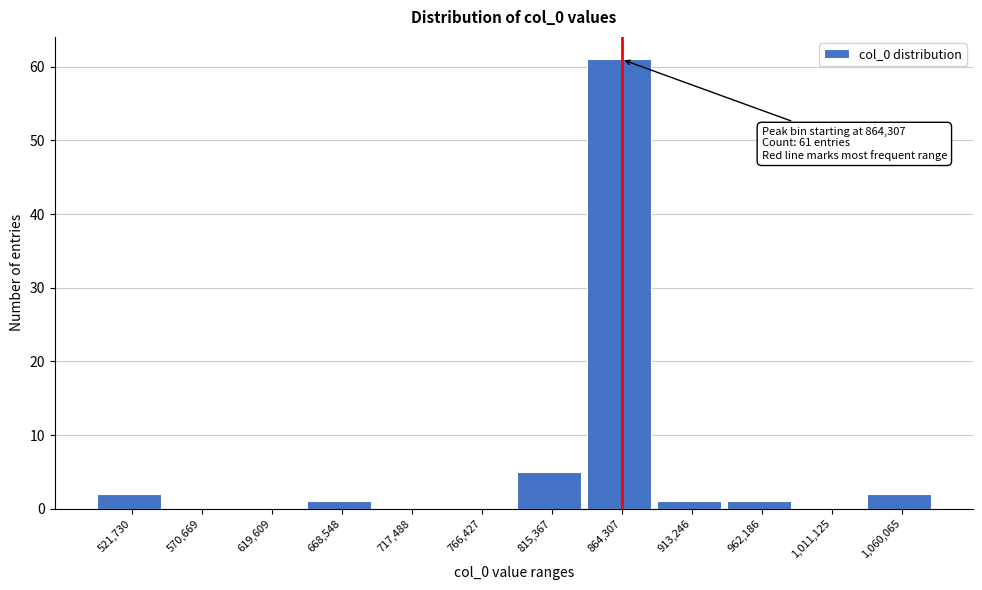

Reading right to left, transcribe all the data shown in this chart.

1,060,065=2	1,011,125=0	962,186=1	913,246=1	864,307=61	815,367=5	766,427=0	717,488=0	668,548=1	619,609=0	570,669=0	521,730=2